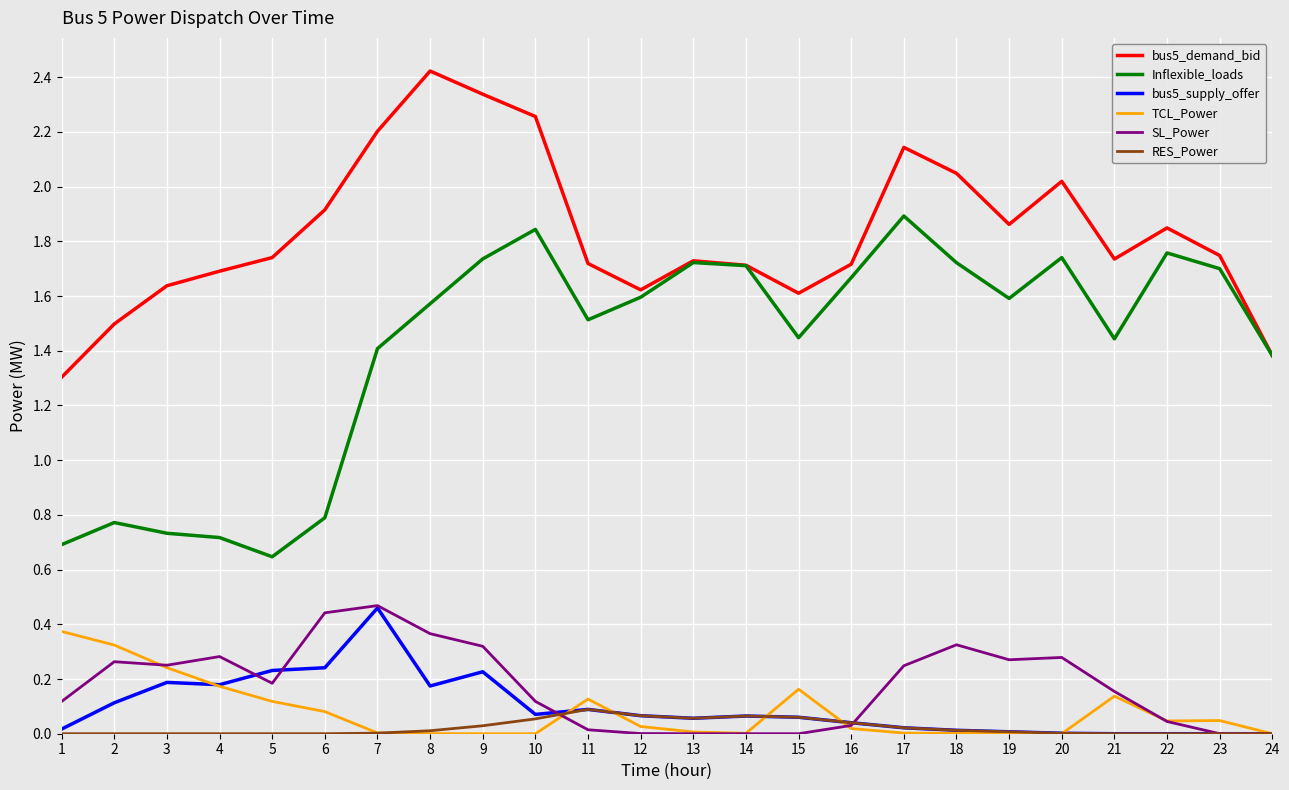

True or false: RES_Power and Inflexible_loads intersect in this chart.

False